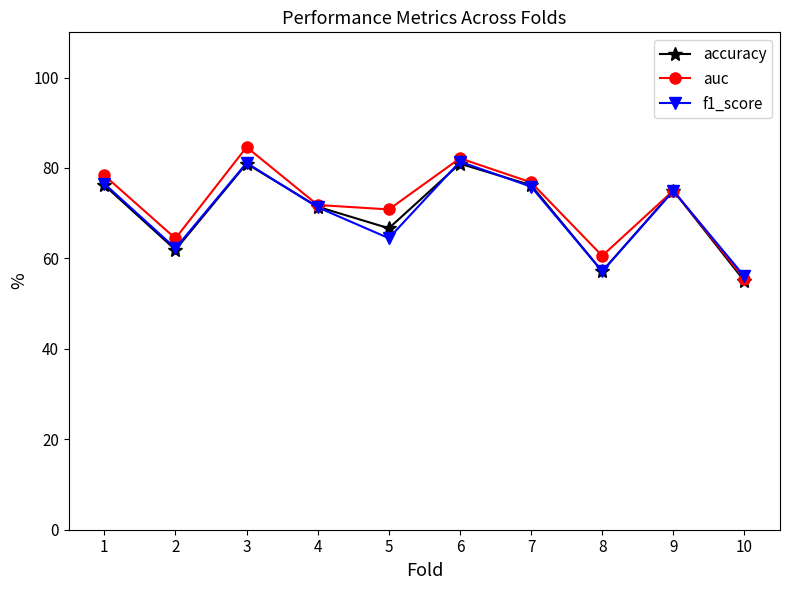

What is the difference between the highest and lowest values at 5?

6.4